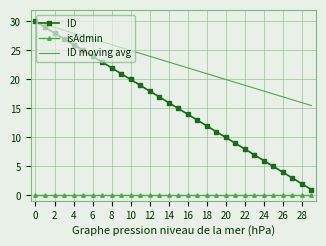

True or false: isAdmin and ID cross at least once.

False